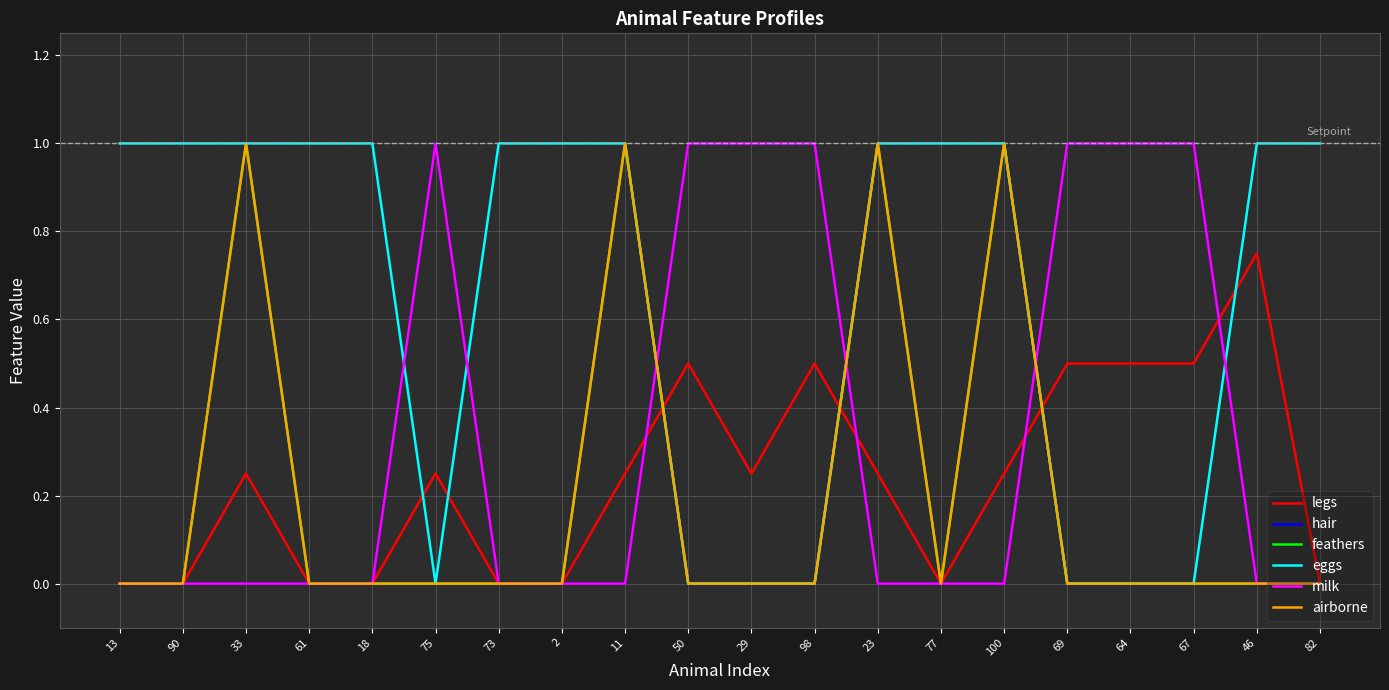

Which series has the largest range (max minus min)?

hair